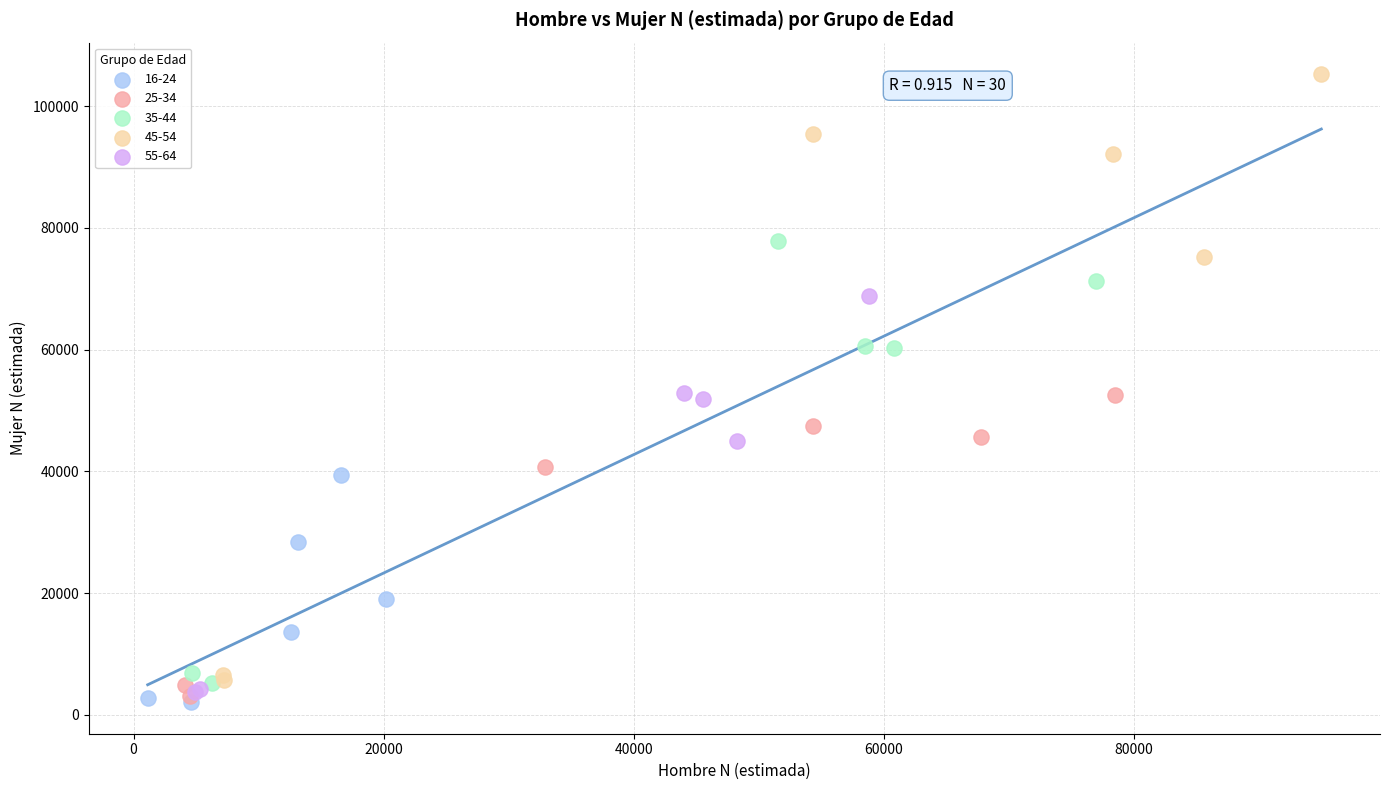

Which series contains the lowest Y value?

16-24